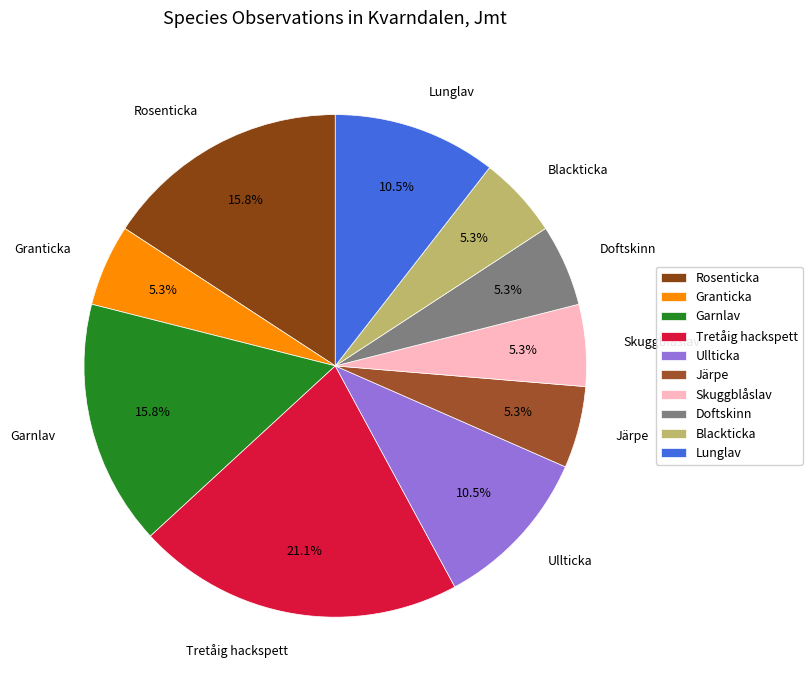

Is there any slice that represents more than half of the pie?

No